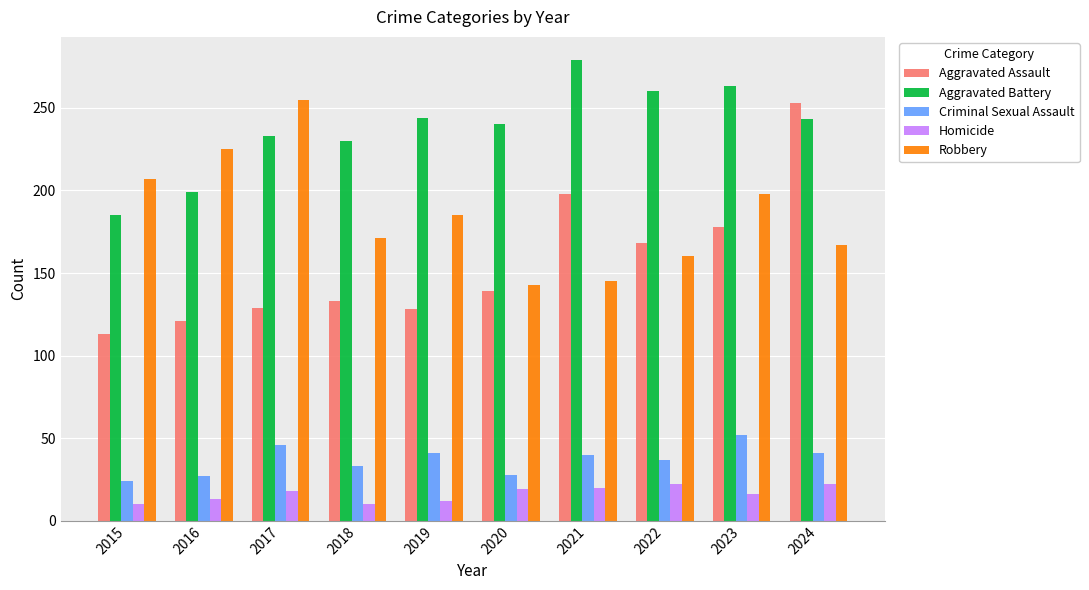

Which series has the largest range (max minus min)?

Aggravated Assault